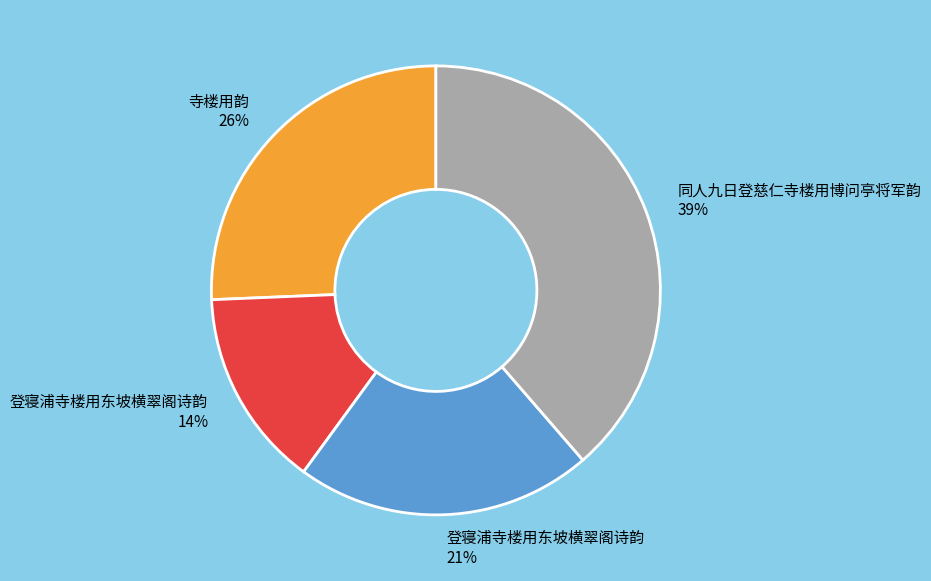

How many segments does this pie chart have?

4